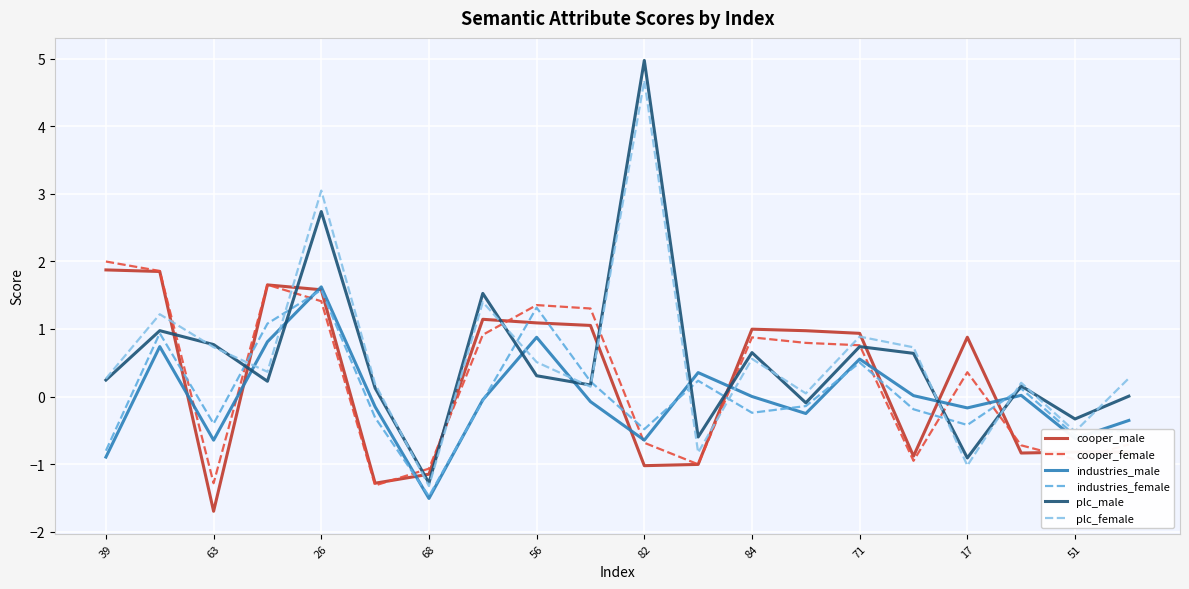

What is the minimum value for industries_male?

-1.5